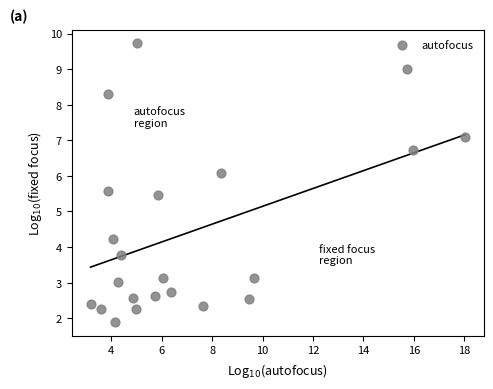

What is the range of Y values (max minus min)?

7.8